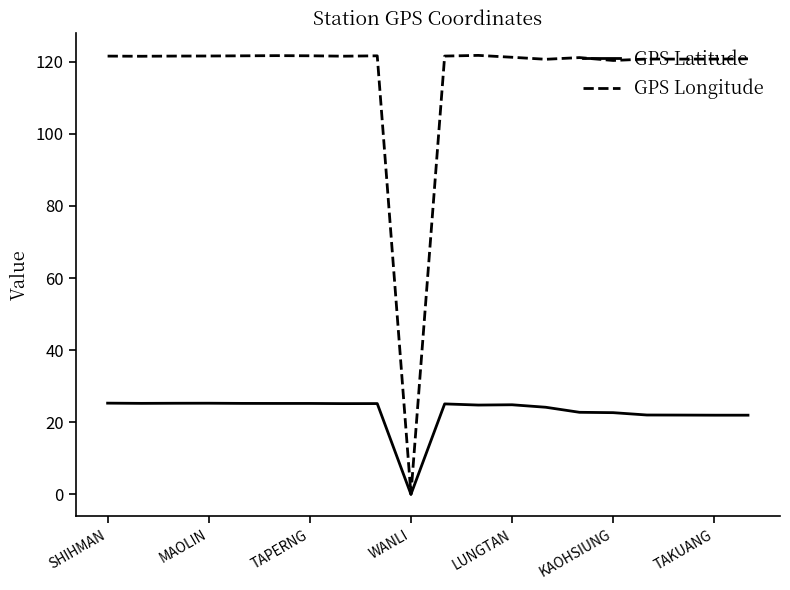

List the series in order of their peak value, highest first.

GPS Longitude, GPS Latitude